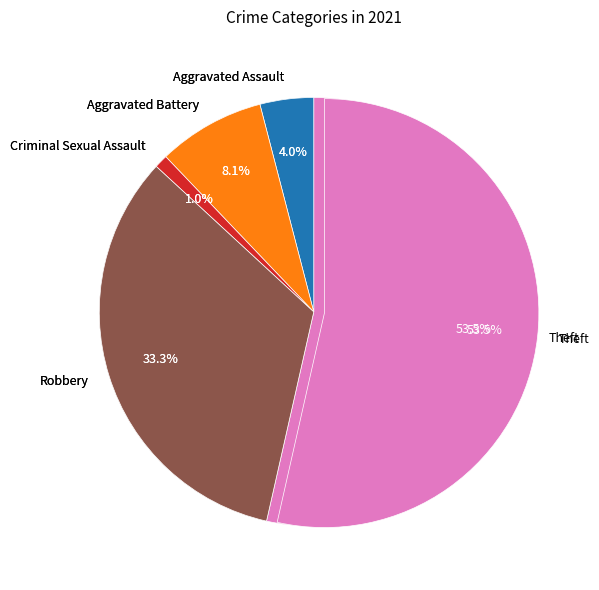

What percentage is NOT represented by Criminal Sexual Assault?

99.0%